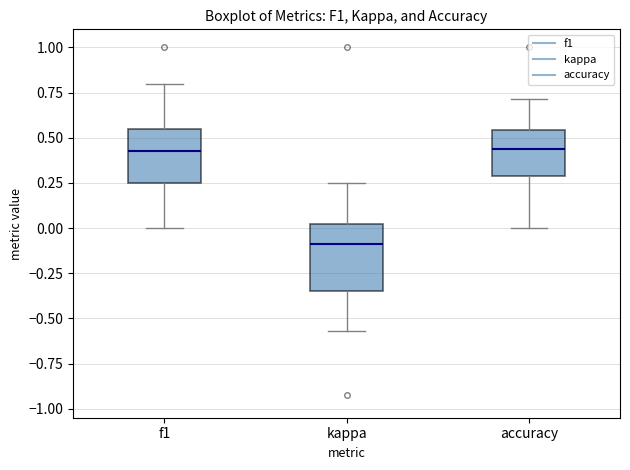

Reading left to right, transcribe this box plot: for each box, give where its median line is, the range the box spans, and where its two whiskers end, as read against the y-axis. The values are not printed on the chart, so give them approximately, as read against the axis.

f1: median 0.45, box 0.25 to 0.55, whiskers 0.00 to 0.80
kappa: median -0.10, box -0.35 to 0.00, whiskers -0.55 to 0.25
accuracy: median 0.45, box 0.30 to 0.55, whiskers 0.00 to 0.70